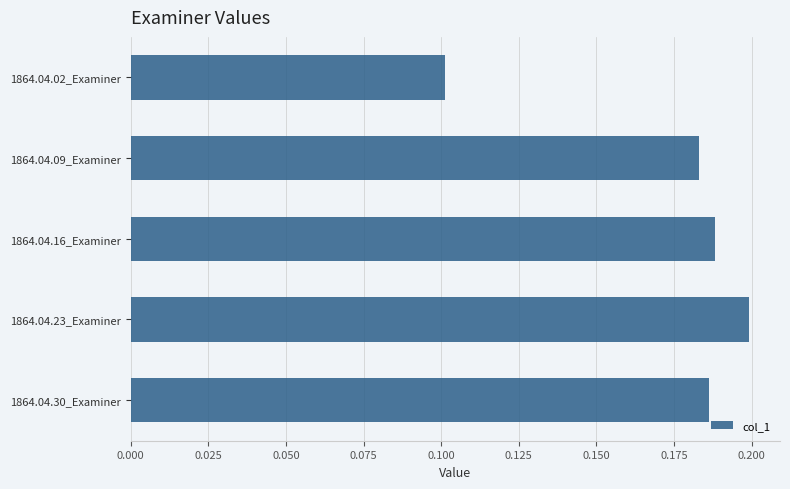

List the labels in order of value, smallest first.

1864.04.02_Examiner, 1864.04.09_Examiner, 1864.04.30_Examiner, 1864.04.16_Examiner, 1864.04.23_Examiner